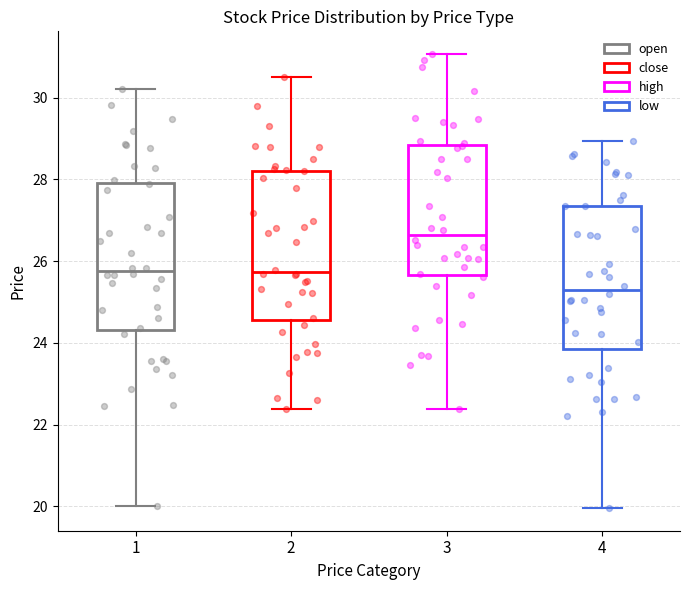

Where is the lower edge of the box at x = 4 on the y-axis? The values are not printed on the chart, so give them approximately, as read against the axis.

23.8